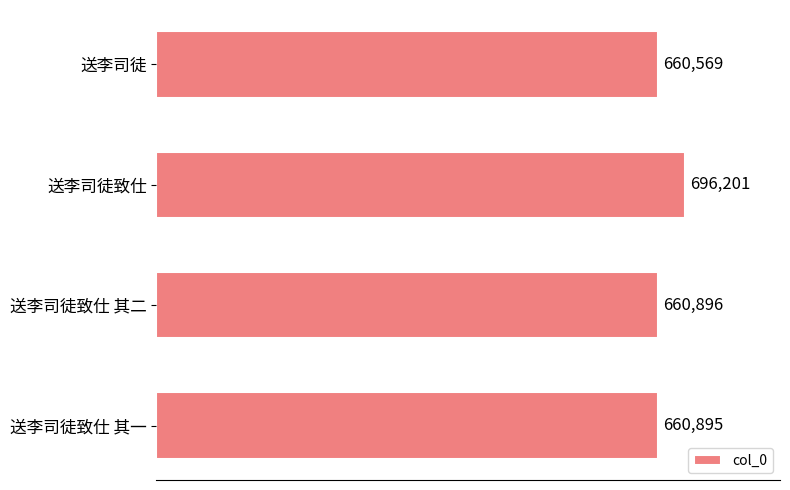

What is the greatest value displayed?

696201